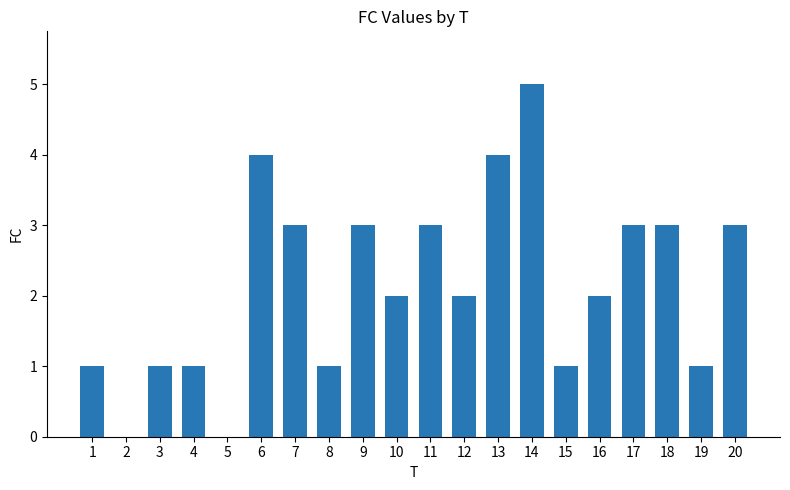

What is the sum of the values at 14 and 7?

8